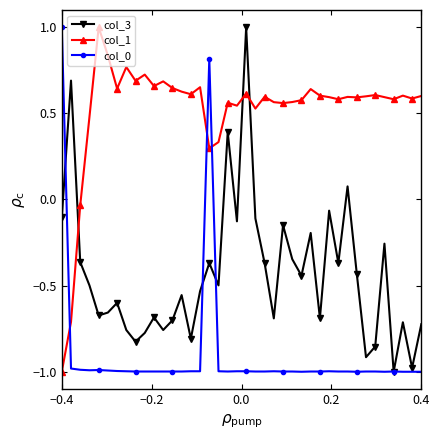

In col_3, how many points are lower than both neighbors (excluding endpoints)?

13